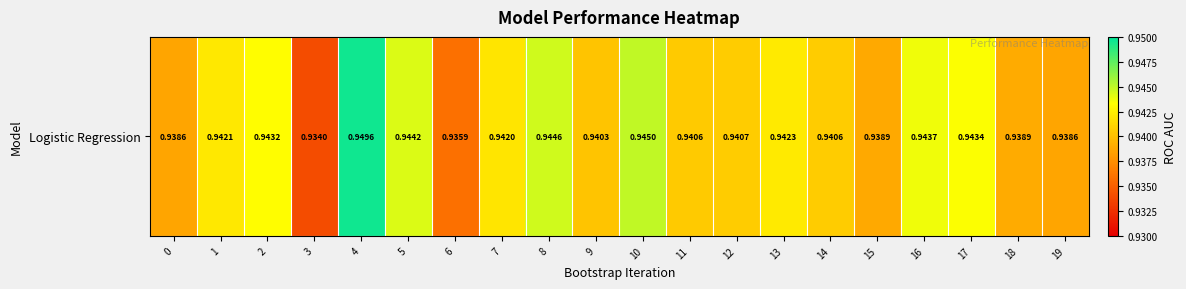

List the labels in order of value, largest first.

4, 10, 8, 5, 16, 17, 2, 13, 1, 7, 12, 14, 11, 9, 18, 15, 0, 19, 6, 3